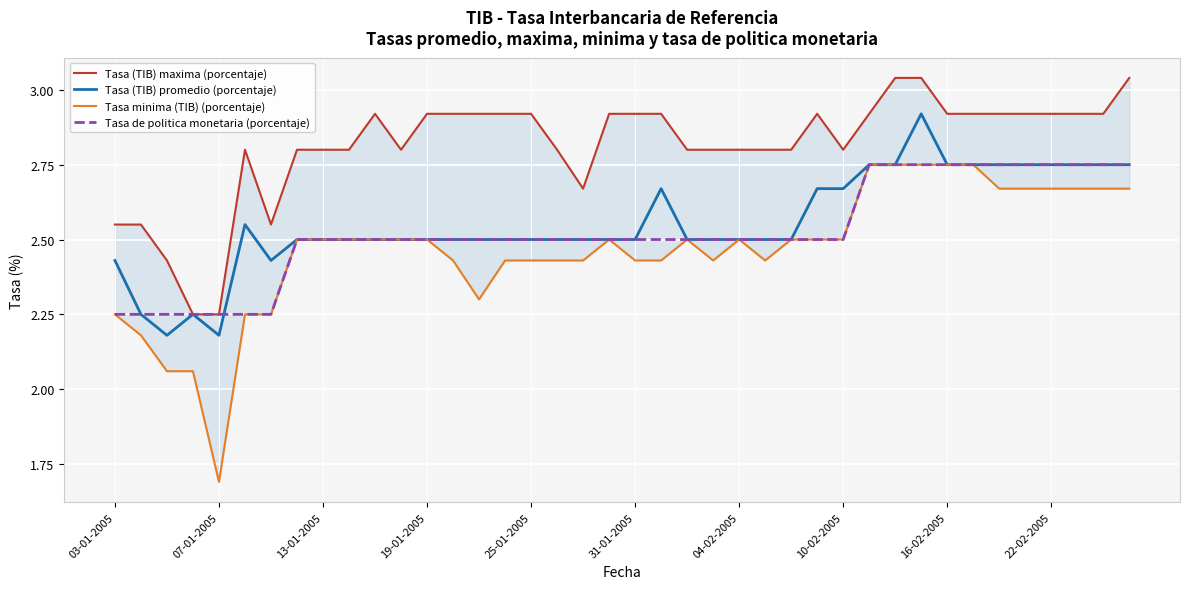

The value of Tasa de politica monetaria (porcentaje) at 03-01-2005 is 3.9. True or false?

False